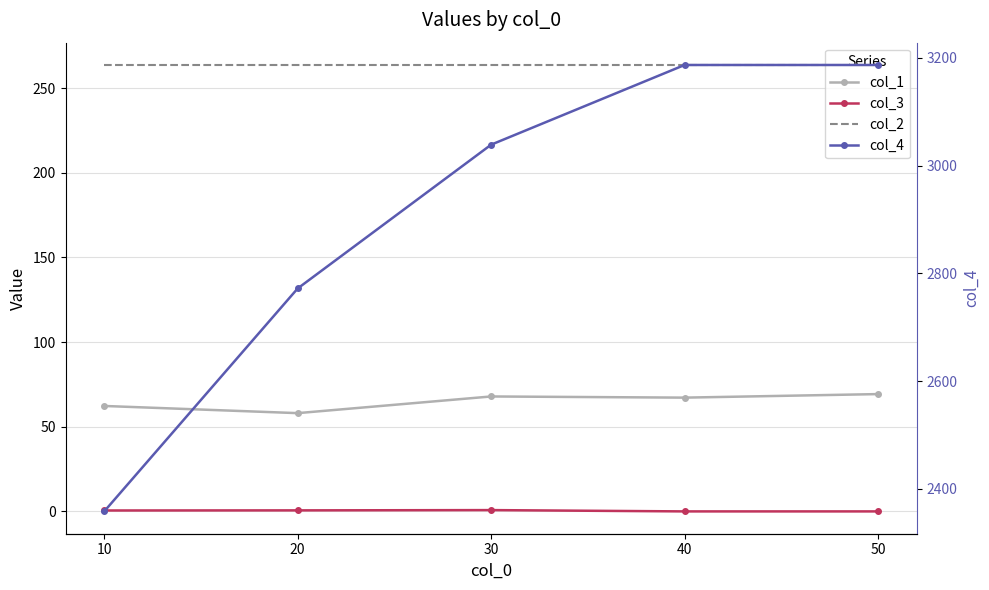

True or false: col_2 and col_3 cross at least once.

False